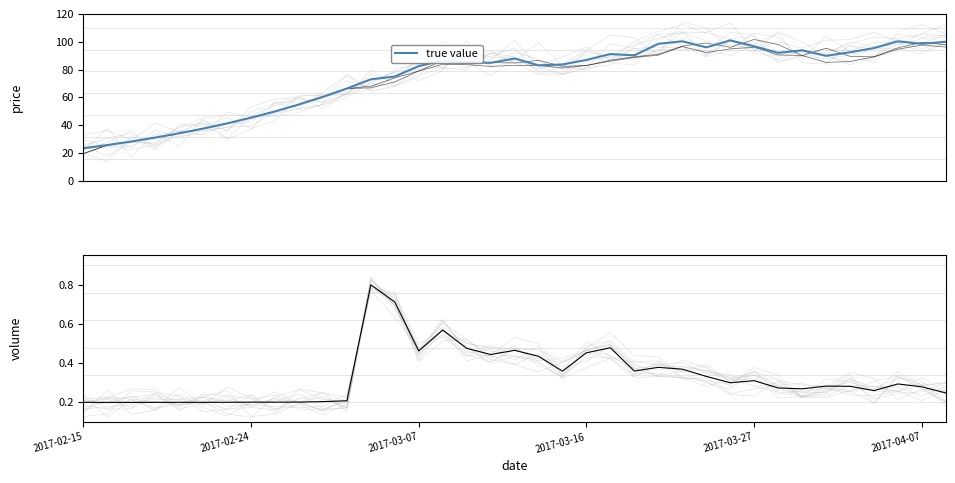

What is the sum of the true value values at 30 and 15?

180.3